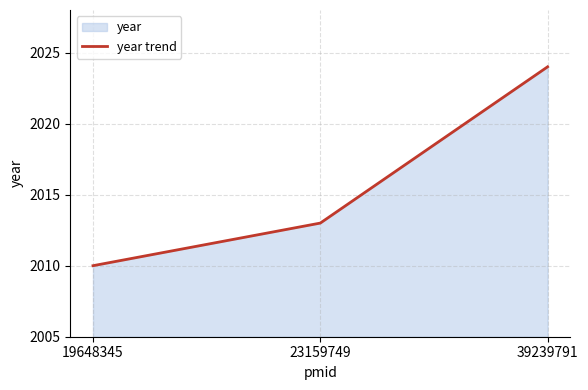

Rank the categories by value from lowest to highest.

19648345, 23159749, 39239791